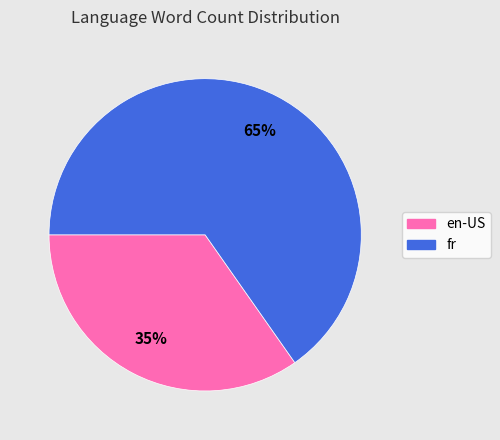

To the nearest percent, what is the average slice percentage?

50%